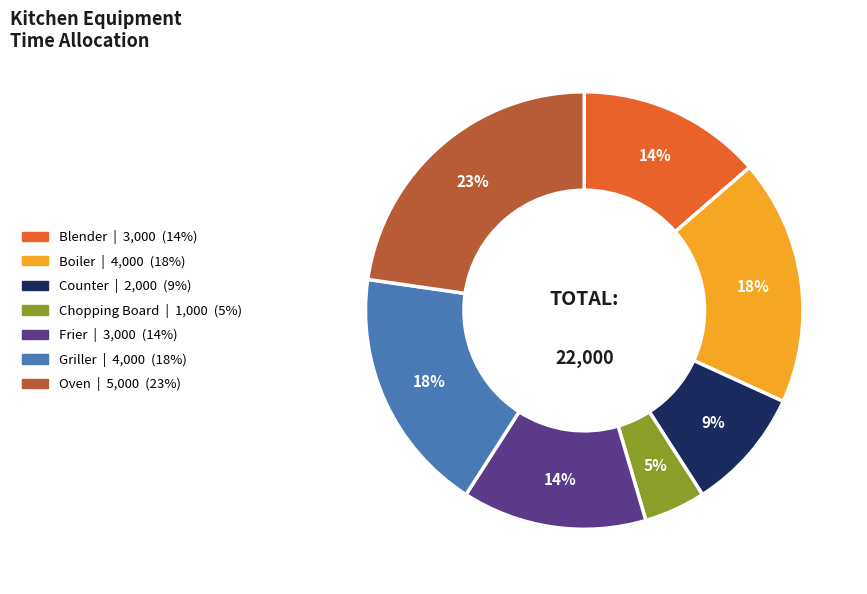

Is there any slice that represents more than half of the pie?

No